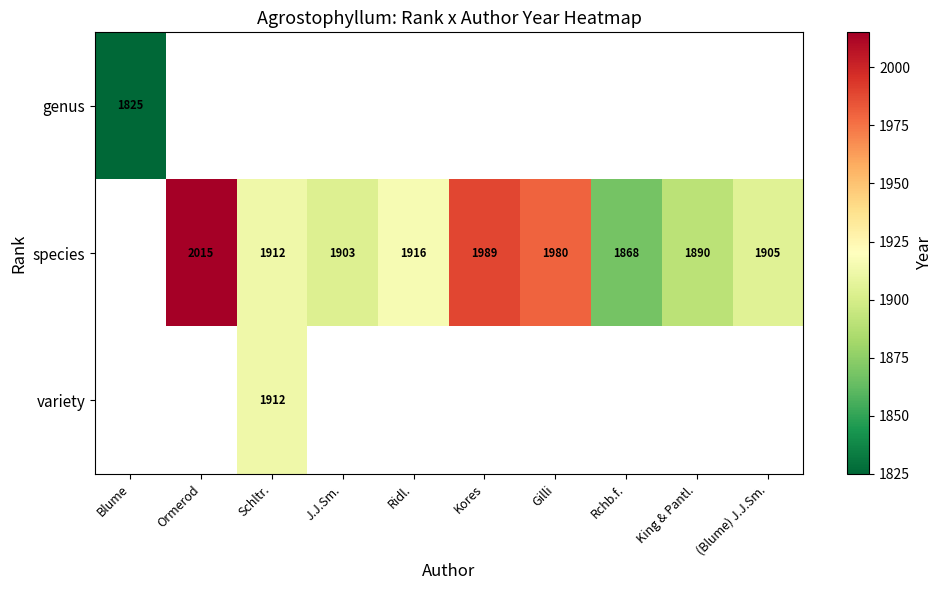

Which category has the lowest value across all series?

Ormerod